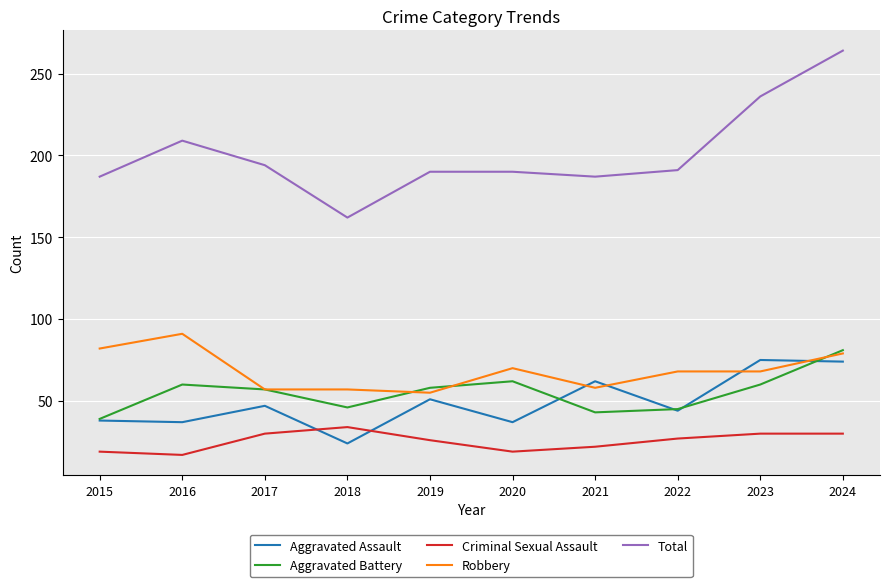

At which category is the sum across all series the highest?

2024